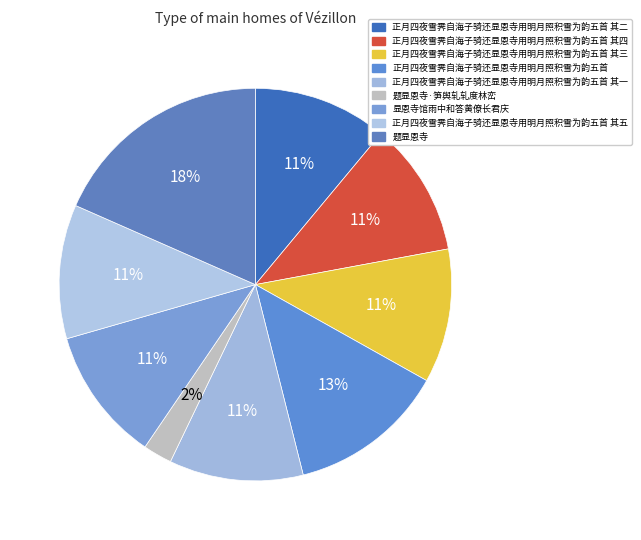

Which has a higher value, 正月四夜雪霁自海子骑还显恩寺用明月照积雪为韵五首 其二 or 题显恩寺·笋舆轧轧度林峦?

正月四夜雪霁自海子骑还显恩寺用明月照积雪为韵五首 其二